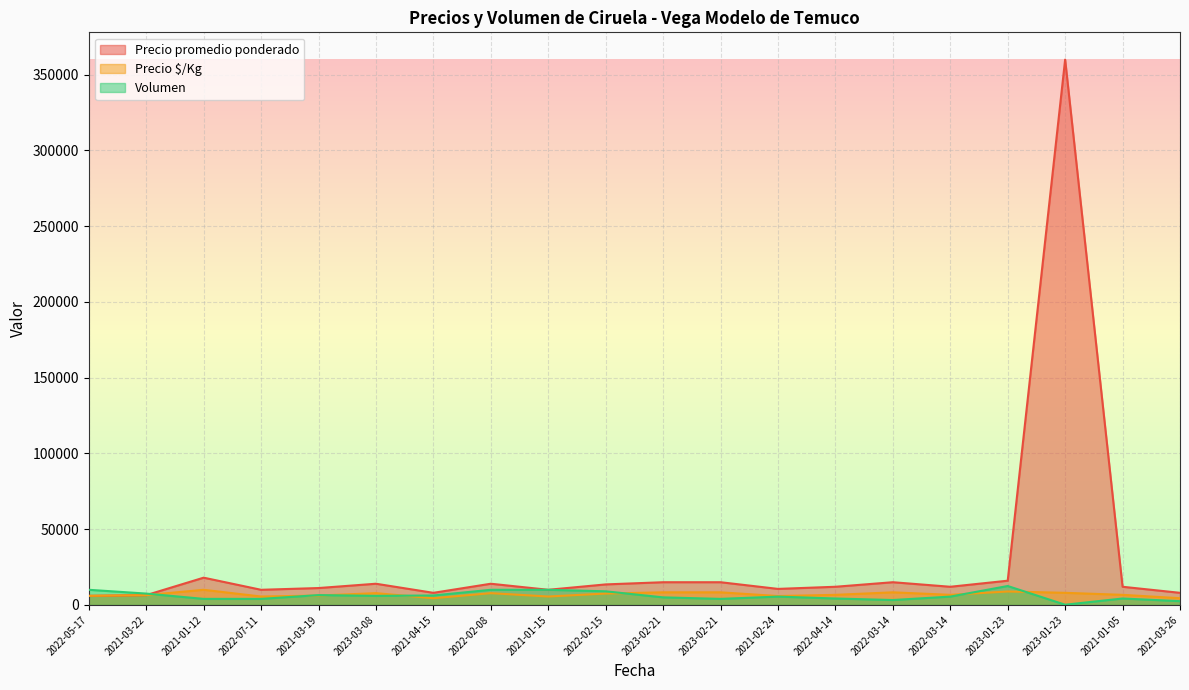

Which label corresponds to the smallest value in the chart?

2023-01-23